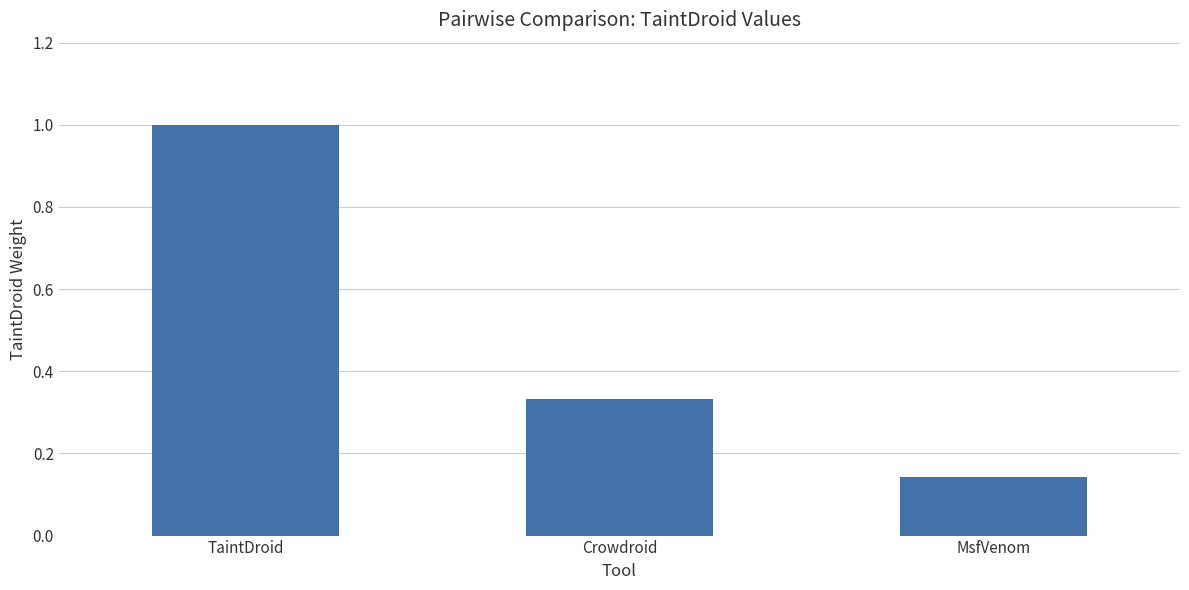

What position from the left is Crowdroid?

2